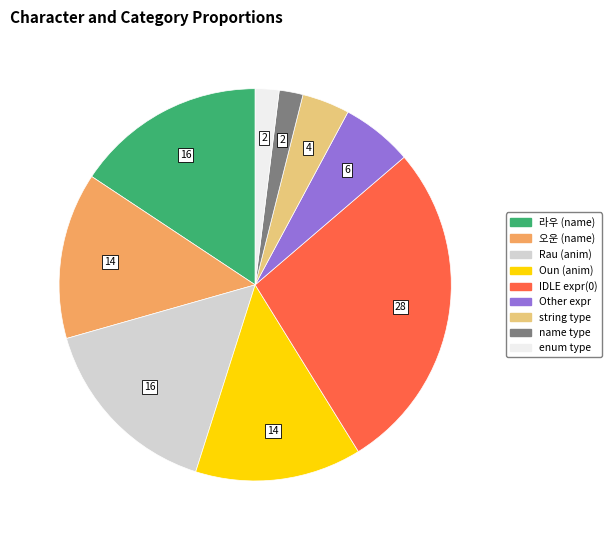

Does any single category account for the majority?

No